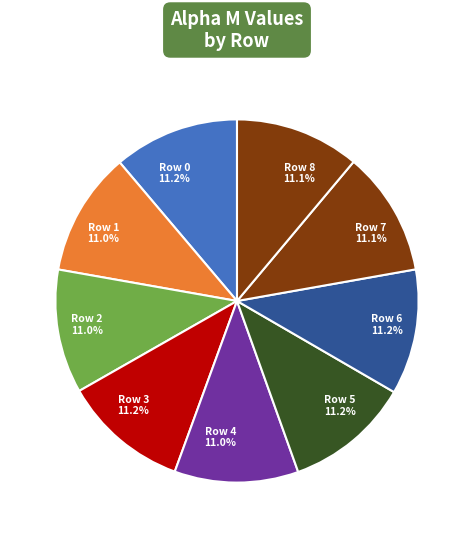

Does Row 4 represent more than half of the total?

No